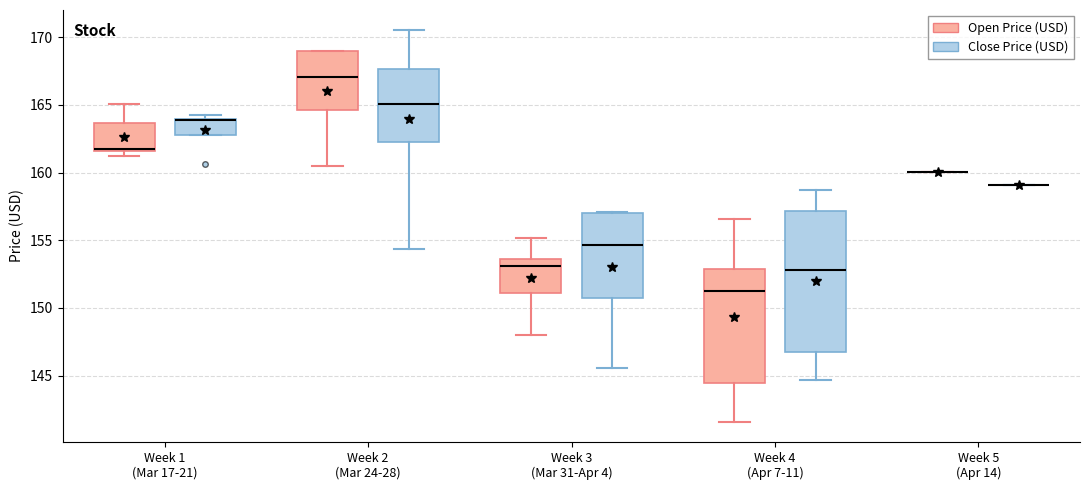

Which box is the tallest, from its lower edge to its upper edge?

Week 4 (Apr 7-11) (Close Price (USD))